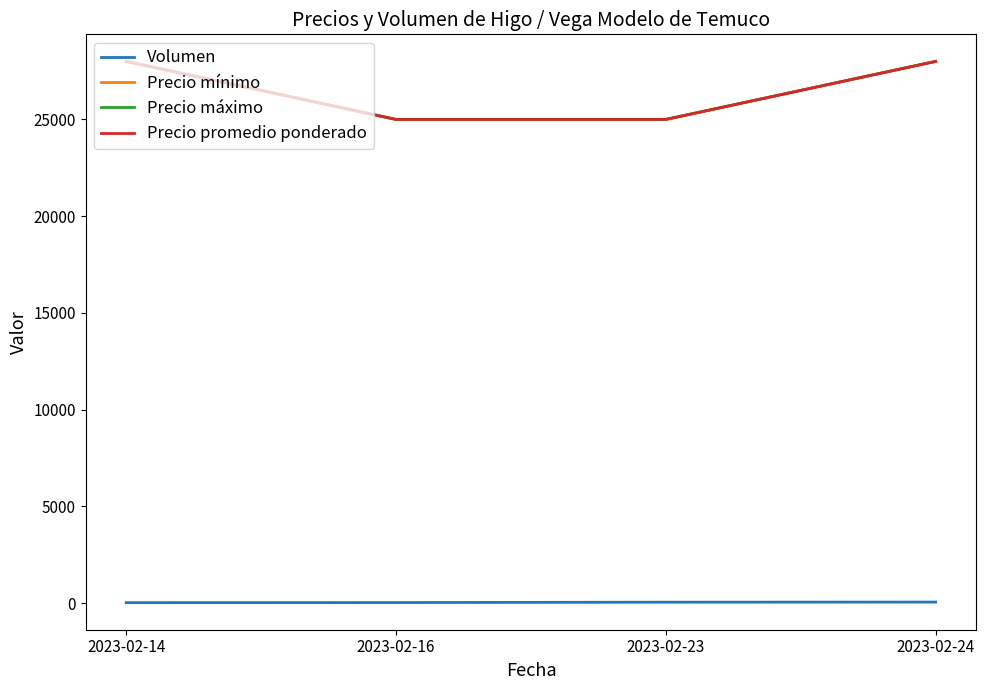

True or false: Precio máximo and Volumen intersect in this chart.

False